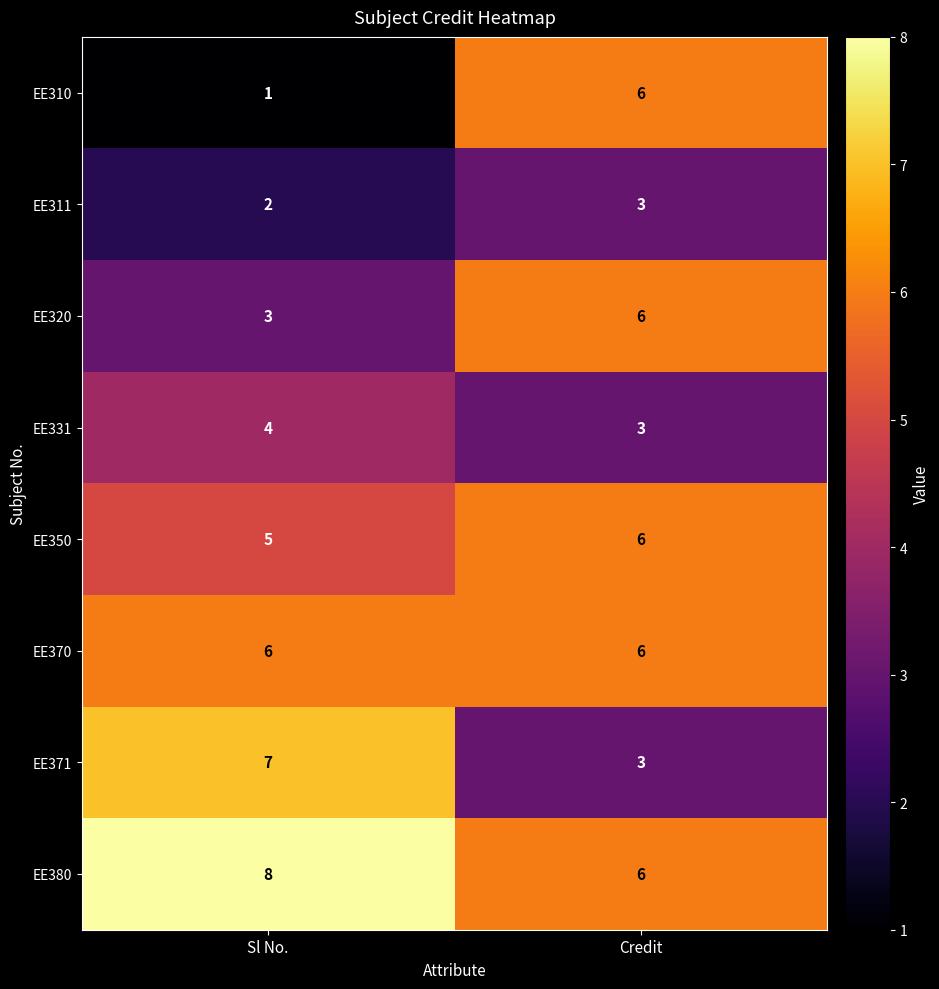

Reading right to left, what are all the values shown in this chart?

EE310: Credit=6	Sl No.=1
EE311: Credit=3	Sl No.=2
EE320: Credit=6	Sl No.=3
EE331: Credit=3	Sl No.=4
EE350: Credit=6	Sl No.=5
EE370: Credit=6	Sl No.=6
EE371: Credit=3	Sl No.=7
EE380: Credit=6	Sl No.=8